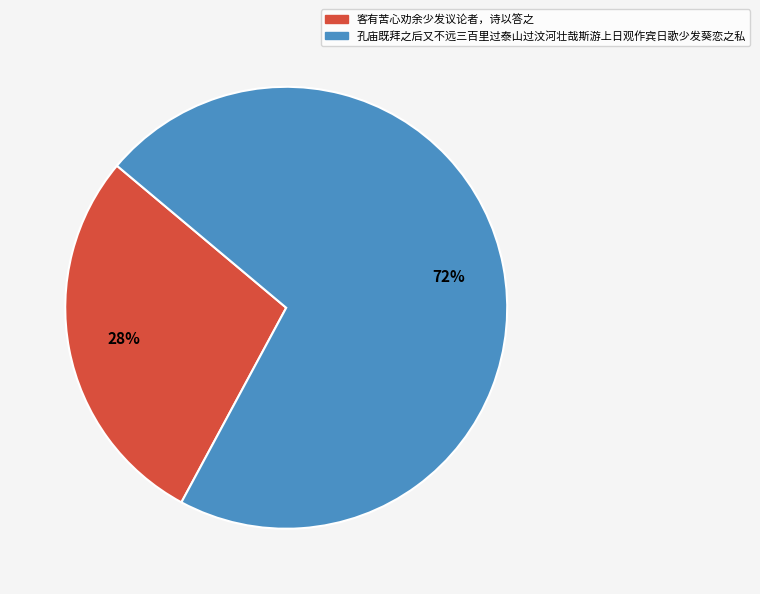

To the nearest percent, what is the difference between the largest and smallest slice percentages?

44%